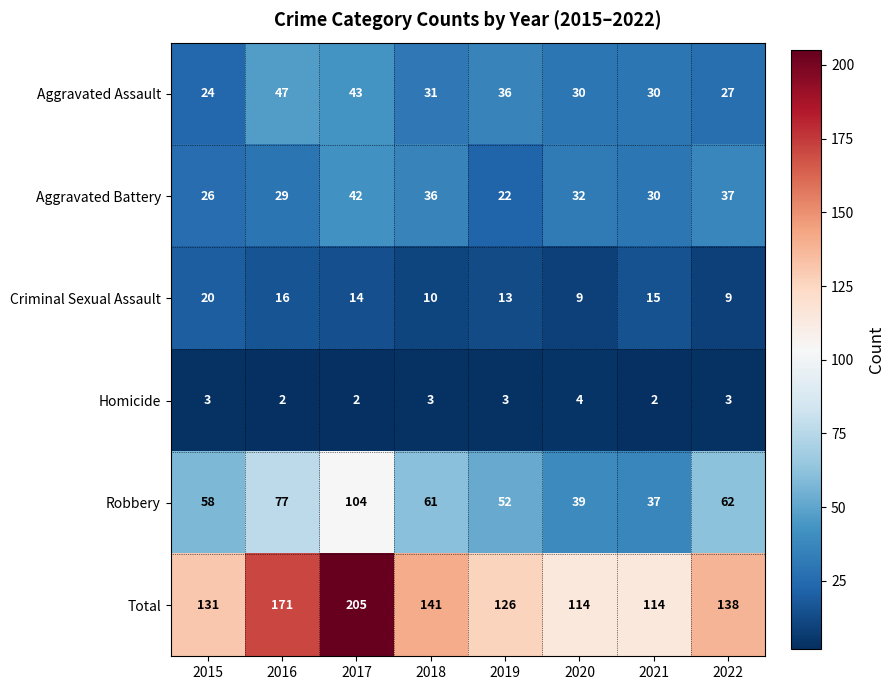

How many series are shown in this chart?

6